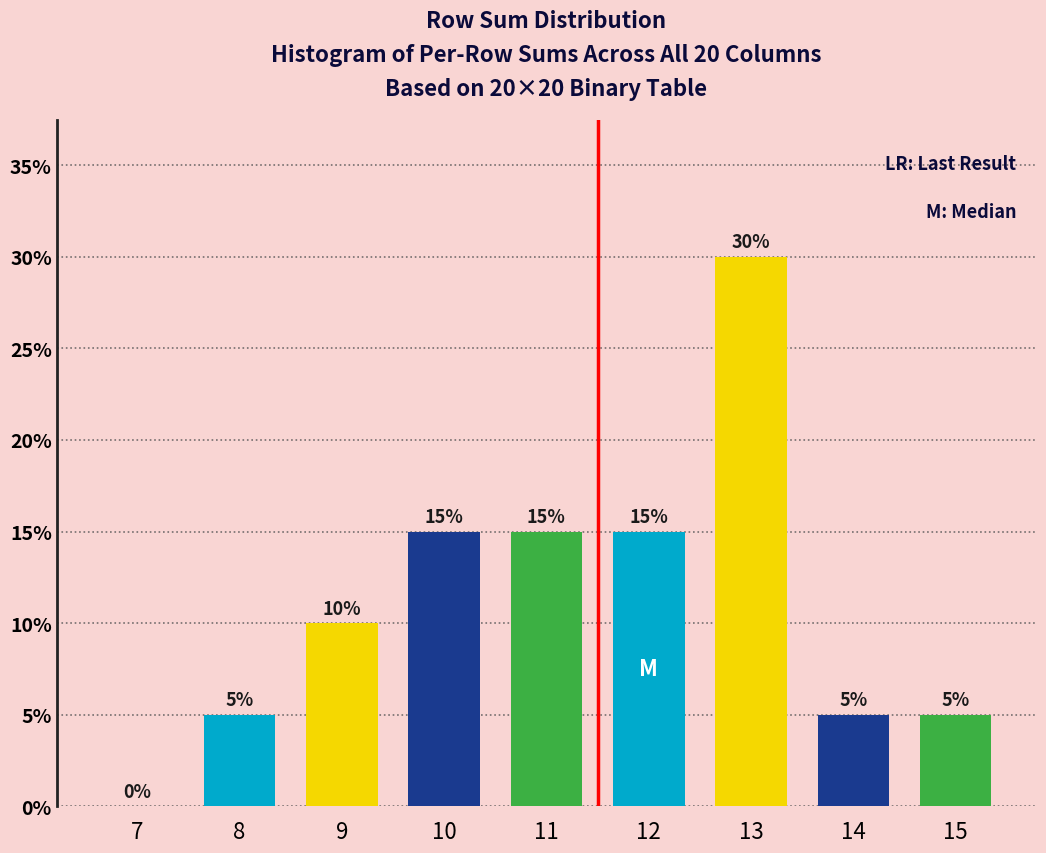

Reading right to left, transcribe all the data shown in this chart.

15=5	14=5	13=30	12=15	11=15	10=15	9=10	8=5	7=0